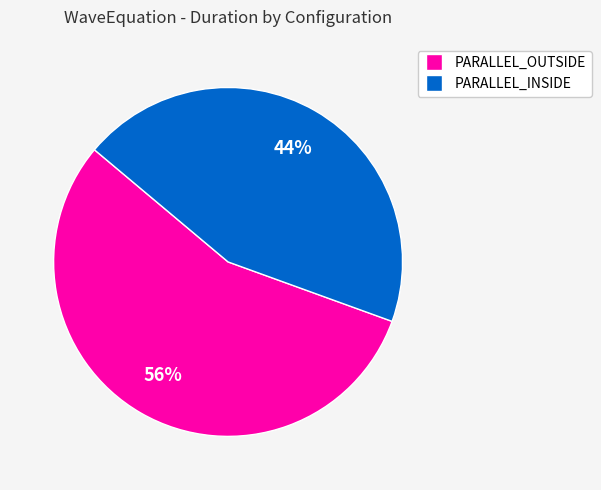

Rank the categories by value from lowest to highest.

PARALLEL_INSIDE, PARALLEL_OUTSIDE